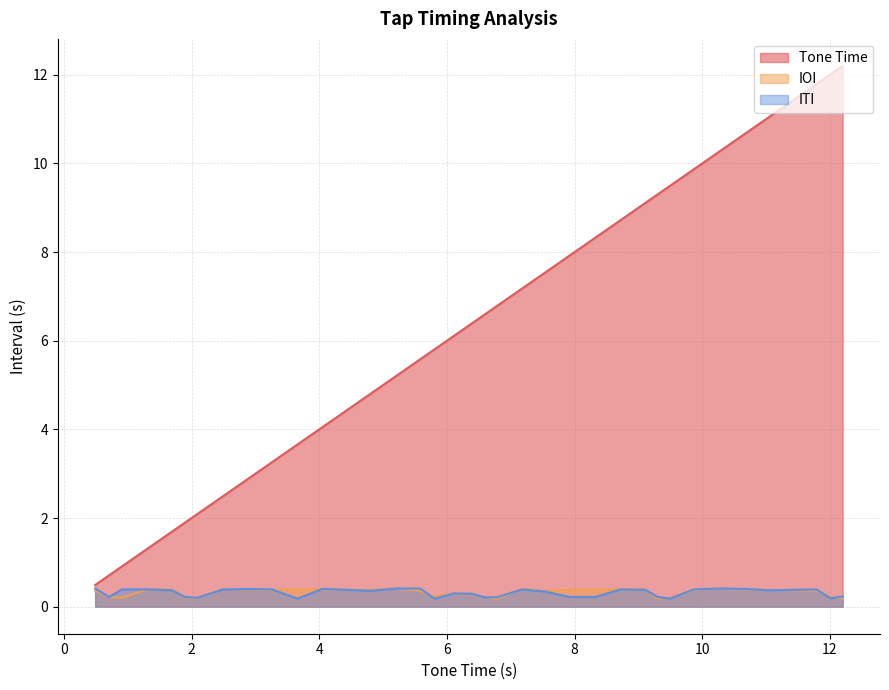

Which series has the largest total across all categories?

Tone Time